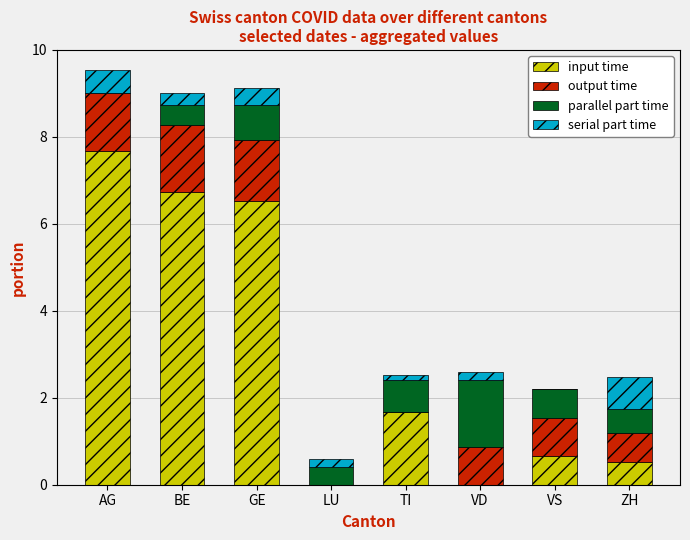

What is the total value across all series at ZH?

2.5